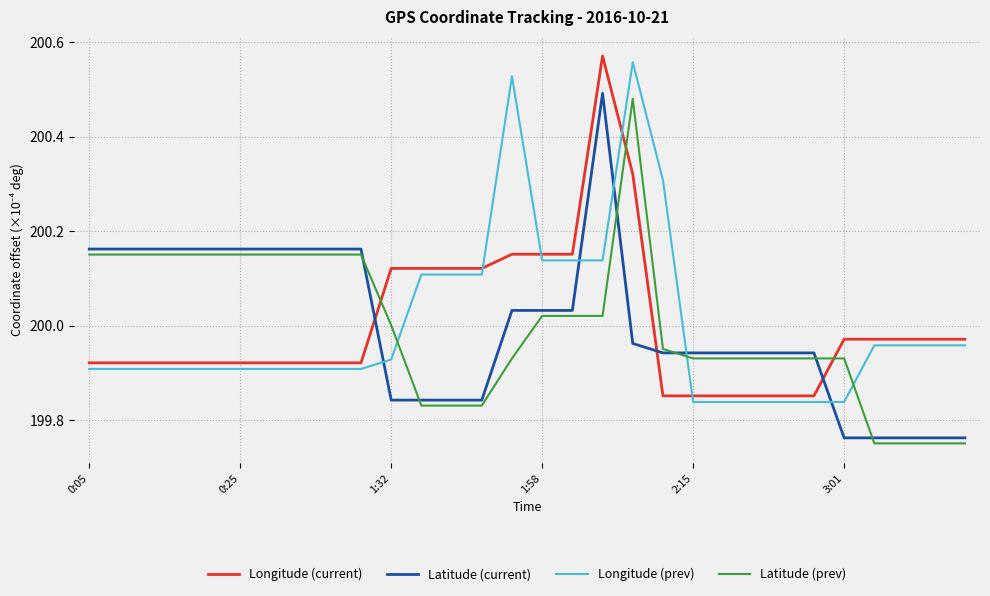

What is the difference between the maximum and second lowest values in the Latitude (prev) series?

0.7